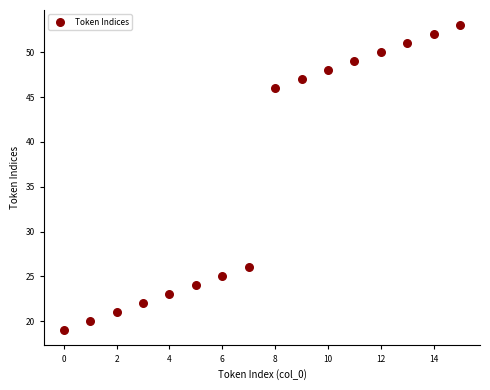

What is the range of Y values (max minus min)?

34